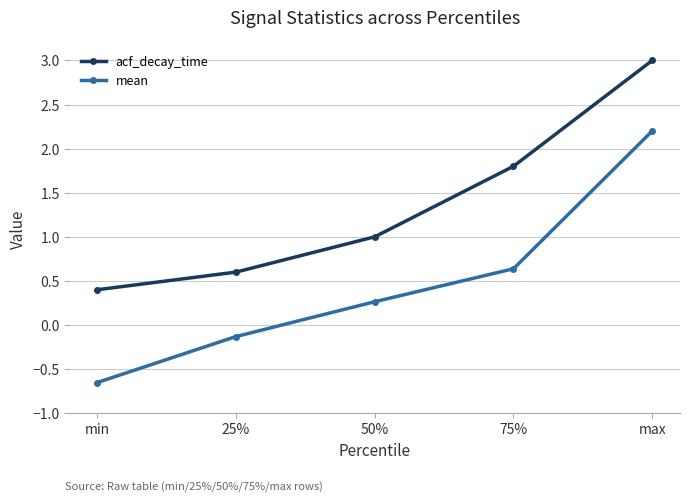

The value of acf_decay_time at 50% is 0.7. True or false?

False